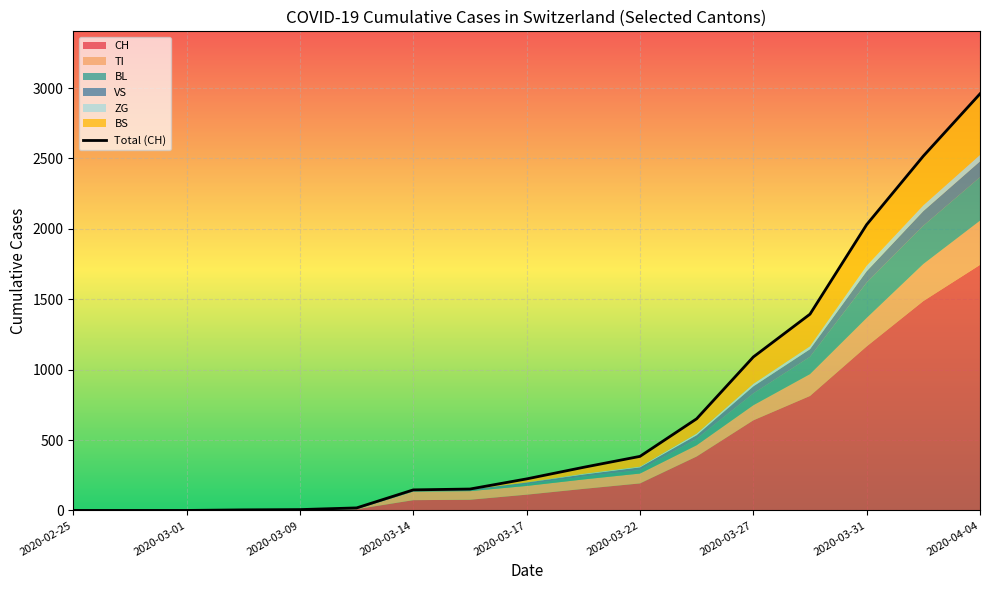

Where does the data first go above 224?

9